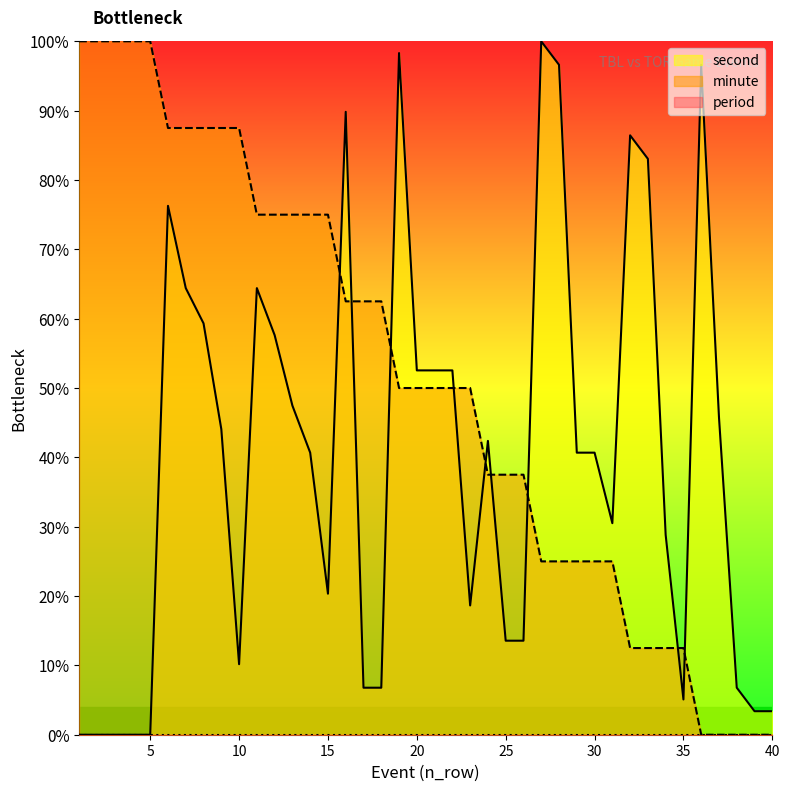

At which category is the sum across all series the highest?

6